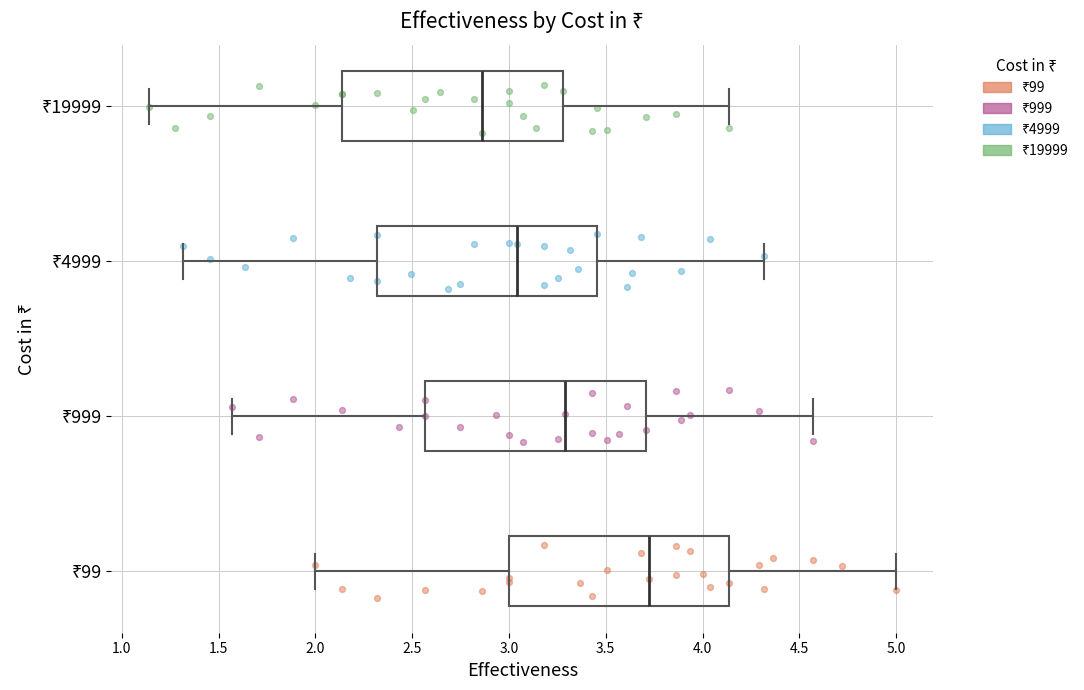

Where does the median line of the box for ₹19999 sit on the x-axis? The values are not printed on the chart, so give them approximately, as read against the axis.

2.85